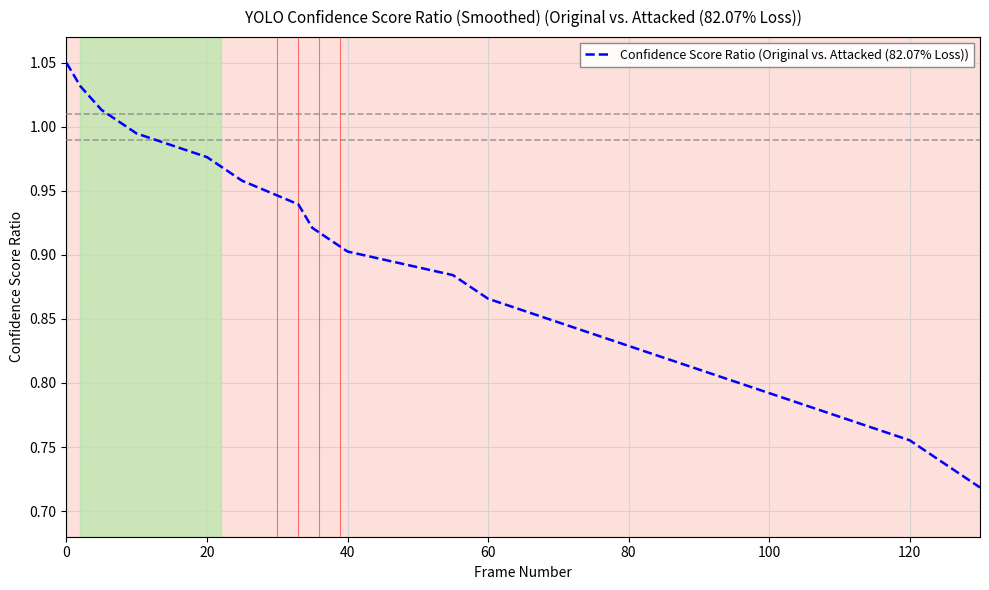

What is the difference between the maximum and minimum values?

0.3